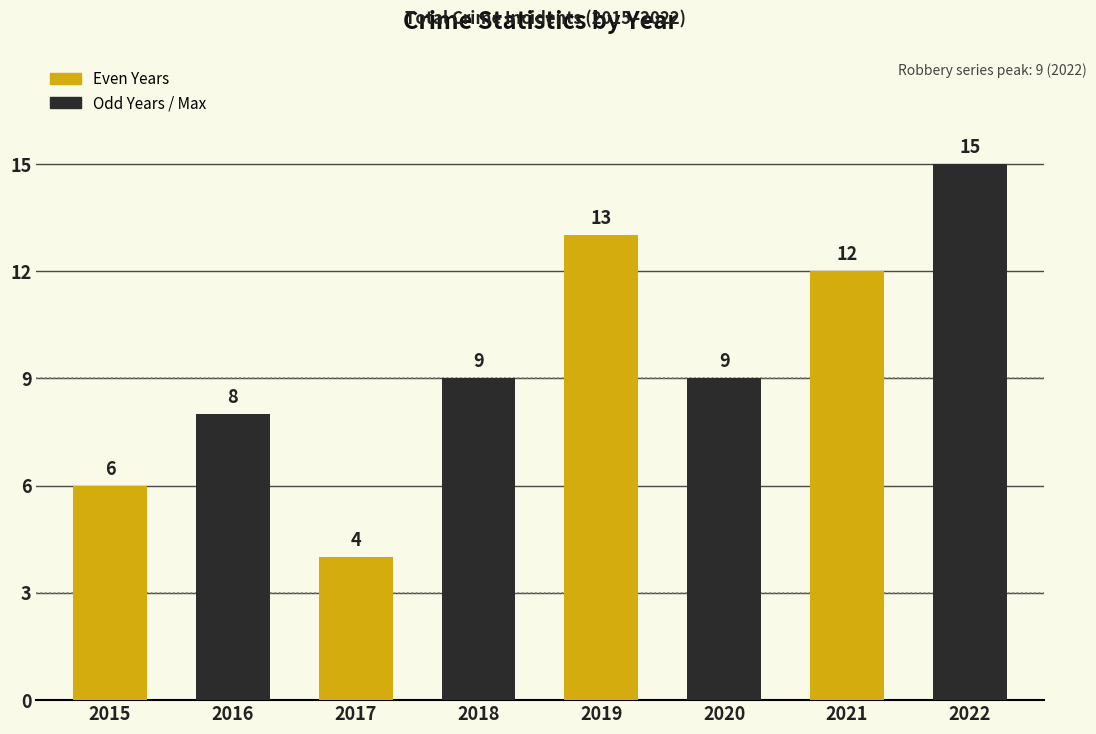

True or false: the data shows 4 at 2017.

True